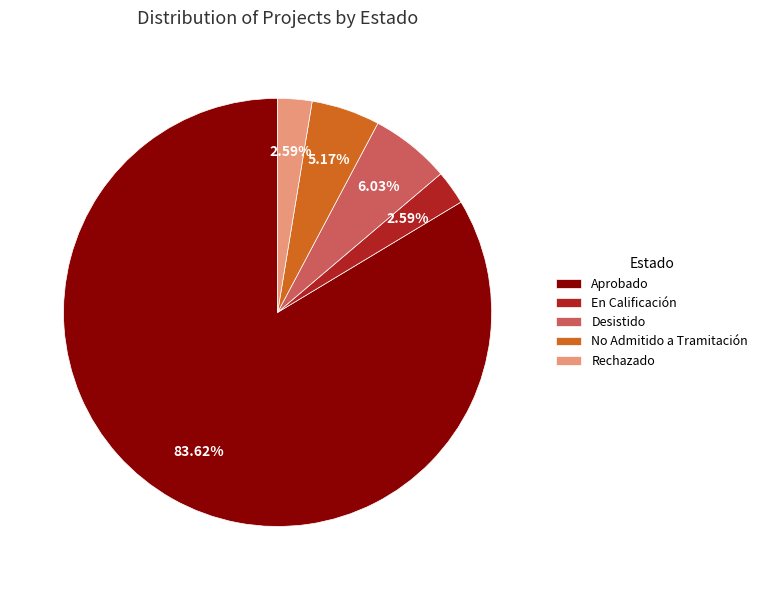

Does Aprobado account for over 50% of the chart?

Yes